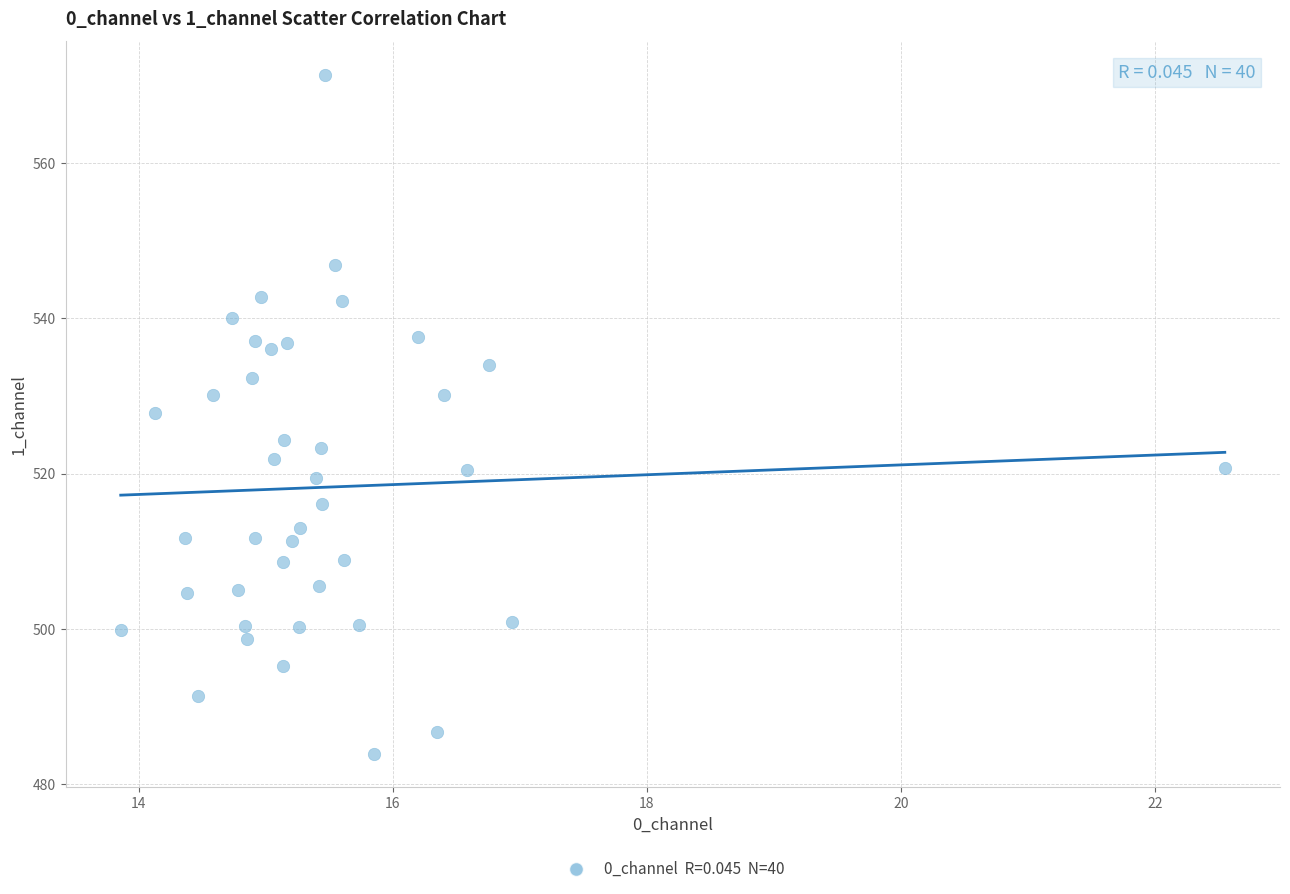

What is the range of Y values (max minus min)?

87.3